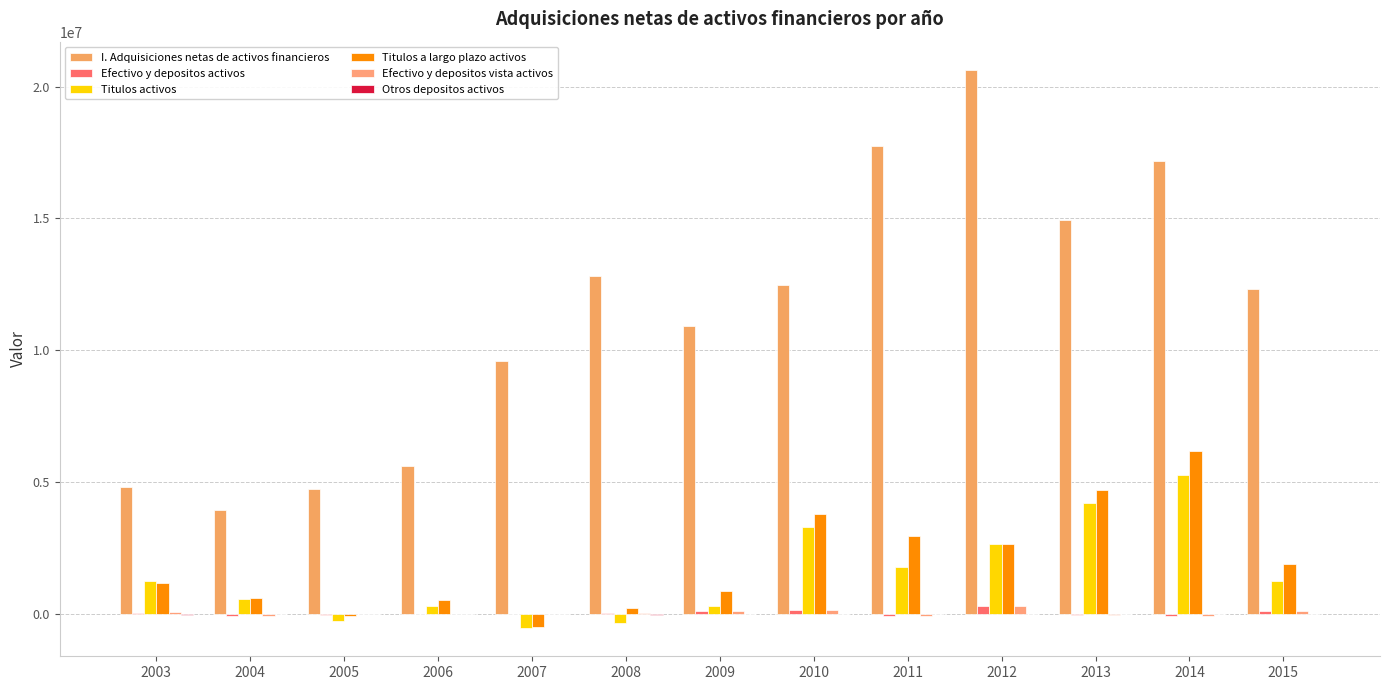

How many distinct data groups are displayed?

6